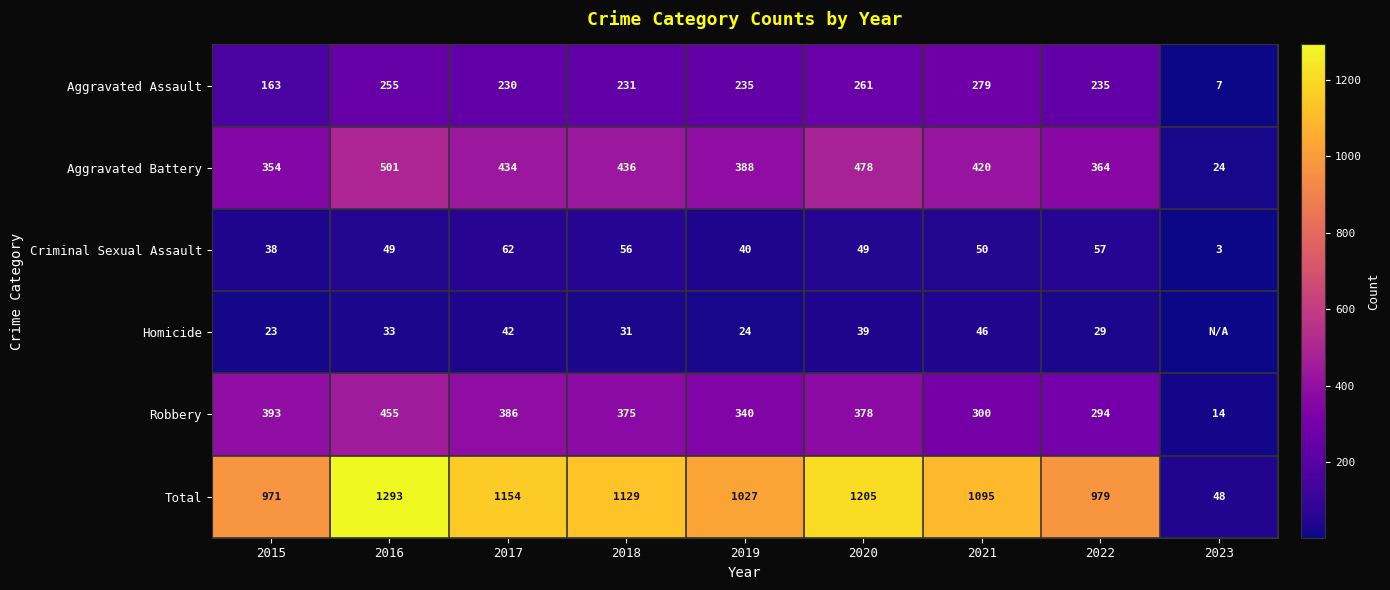

How many distinct data groups are displayed?

6